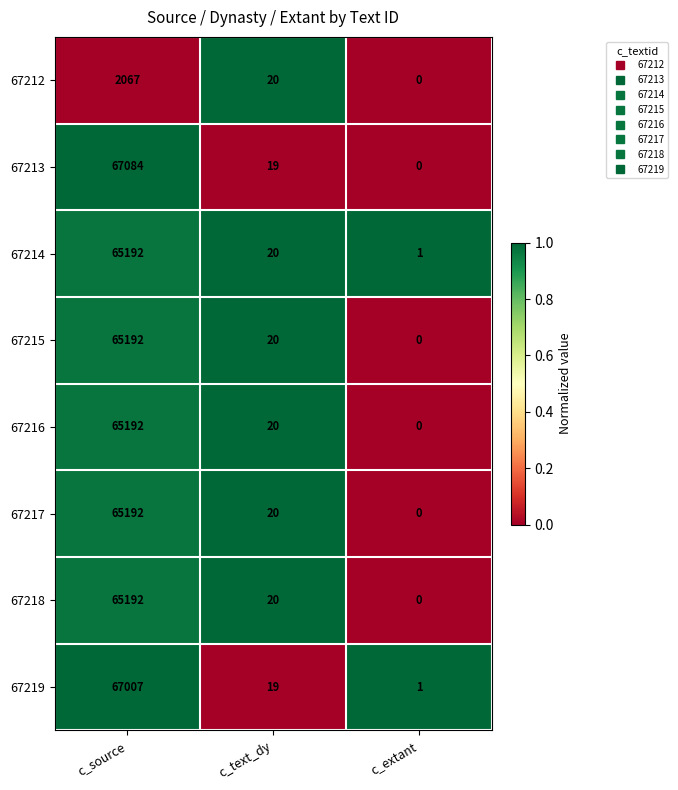

Reading right to left, list all the values displayed in this chart.

67212: c_extant=0	c_text_dy=20	c_source=2067
67213: c_extant=0	c_text_dy=19	c_source=67084
67214: c_extant=1	c_text_dy=20	c_source=65192
67215: c_extant=0	c_text_dy=20	c_source=65192
67216: c_extant=0	c_text_dy=20	c_source=65192
67217: c_extant=0	c_text_dy=20	c_source=65192
67218: c_extant=0	c_text_dy=20	c_source=65192
67219: c_extant=1	c_text_dy=19	c_source=67007